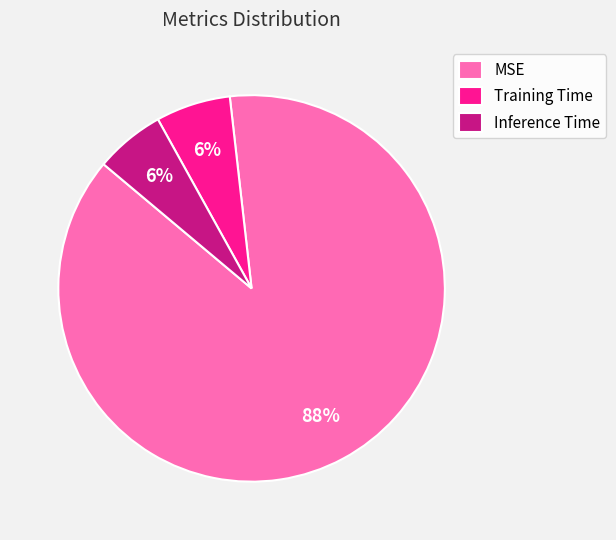

What is the largest slice in the pie chart?

MSE